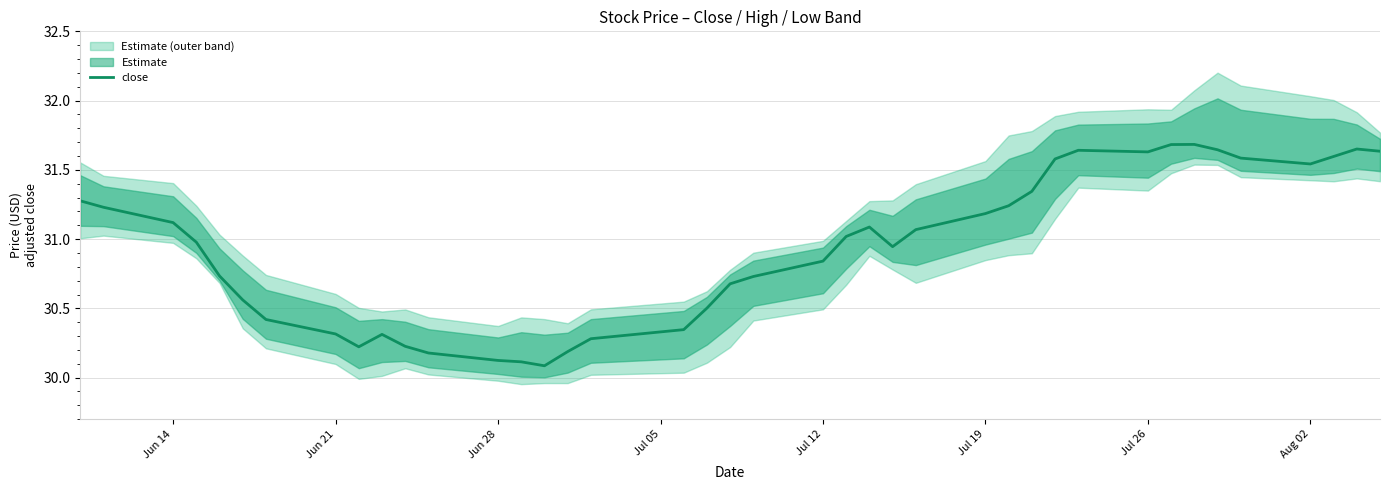

Reading left to right, what are all the values shown in this chart?

31.3	31.2	31.1	31.0	30.7	30.6	30.4	30.3	30.2	30.3	30.2	30.2	30.1	30.1	30.1	30.2	30.3	30.3	30.5	30.7	30.7	30.8	31.0	31.1	30.9	31.1	31.2	31.2	31.3	31.6	31.6	31.6	31.7	31.7	31.6	31.6	31.5	31.6	31.7	31.6